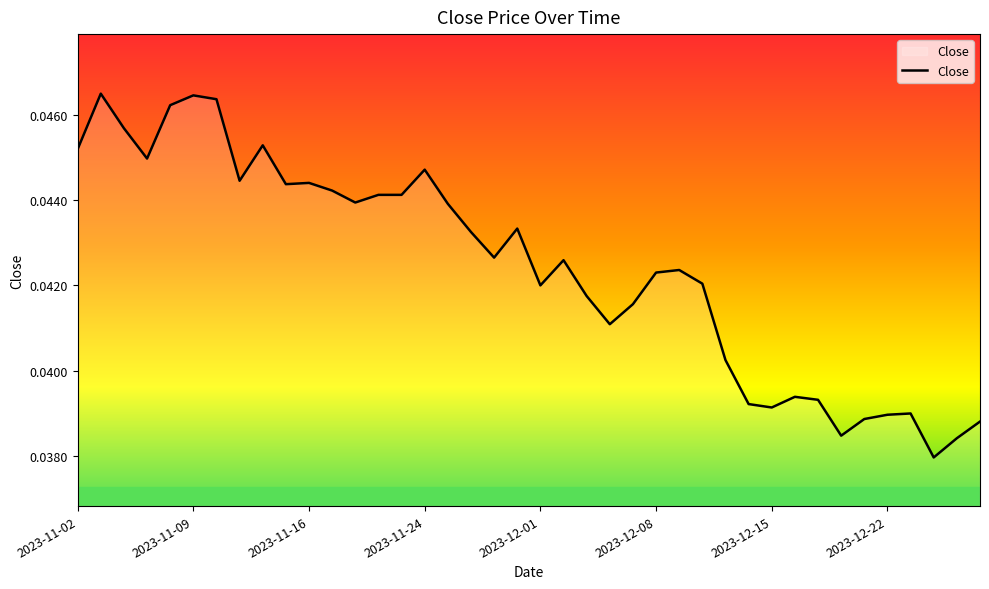

How many lines are shown in the chart?

1